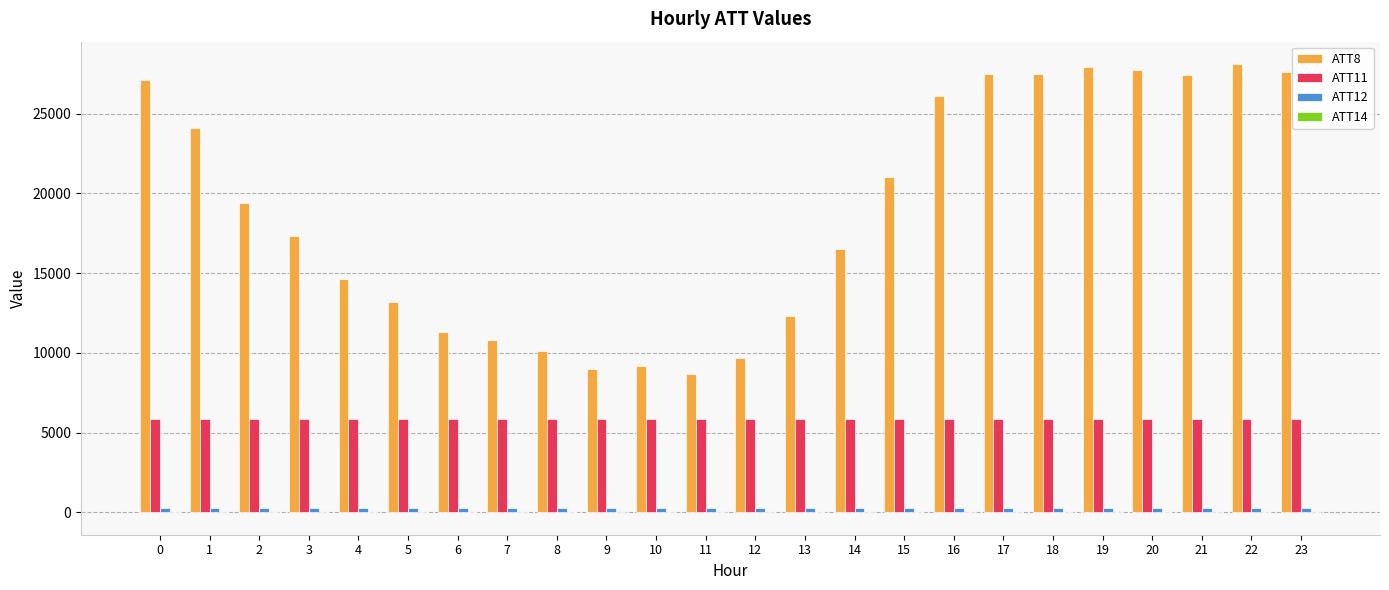

What is the maximum value shown in the chart?

28100.0